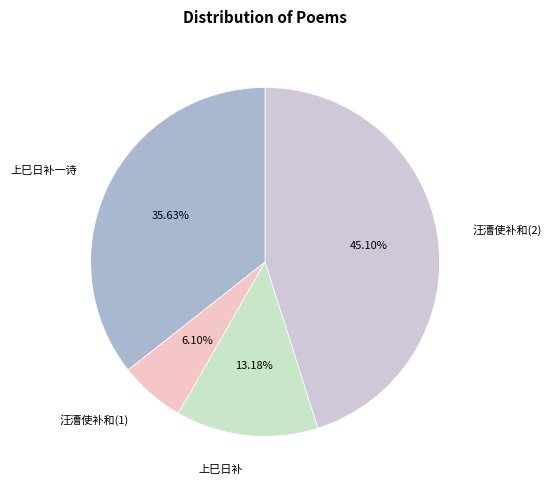

How many slices are in this pie chart?

4